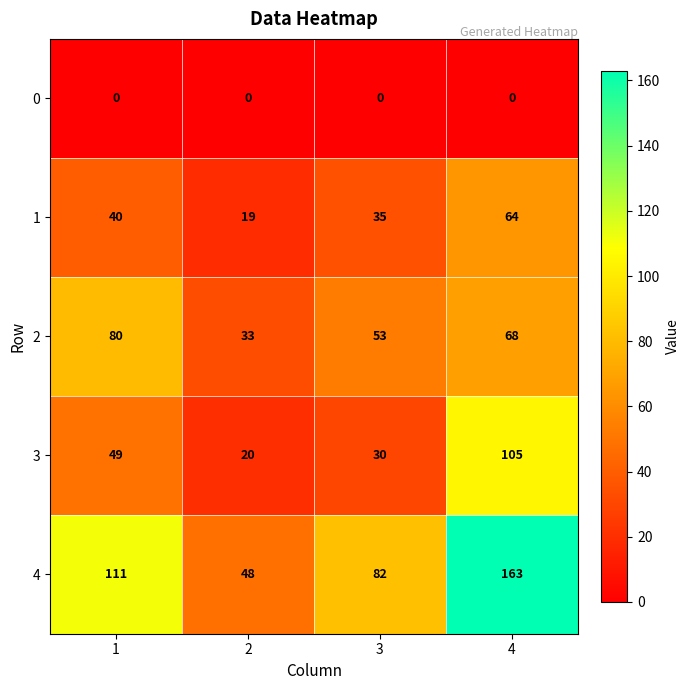

What is the difference between the second highest and minimum values in the 4 series?

63